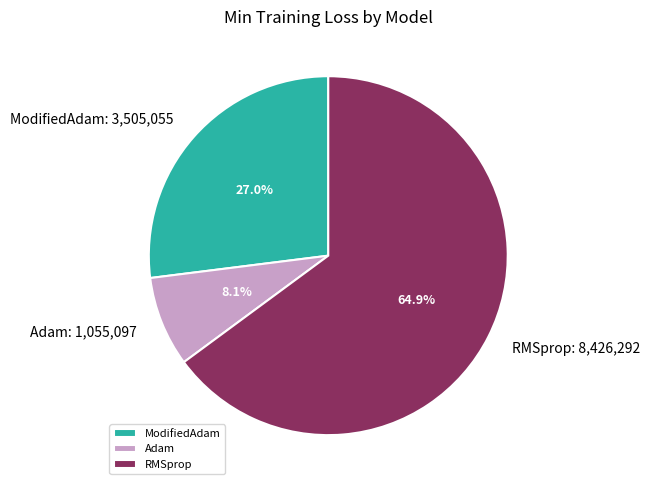

Which slice is the largest?

RMSprop